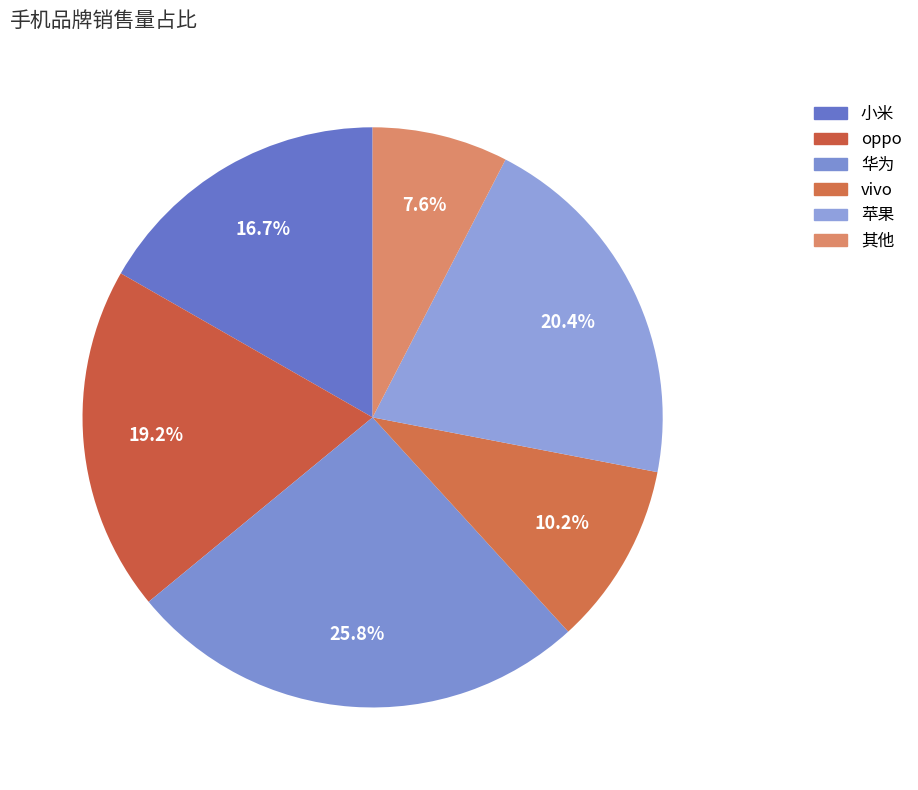

What is the smallest slice in the pie chart?

其他